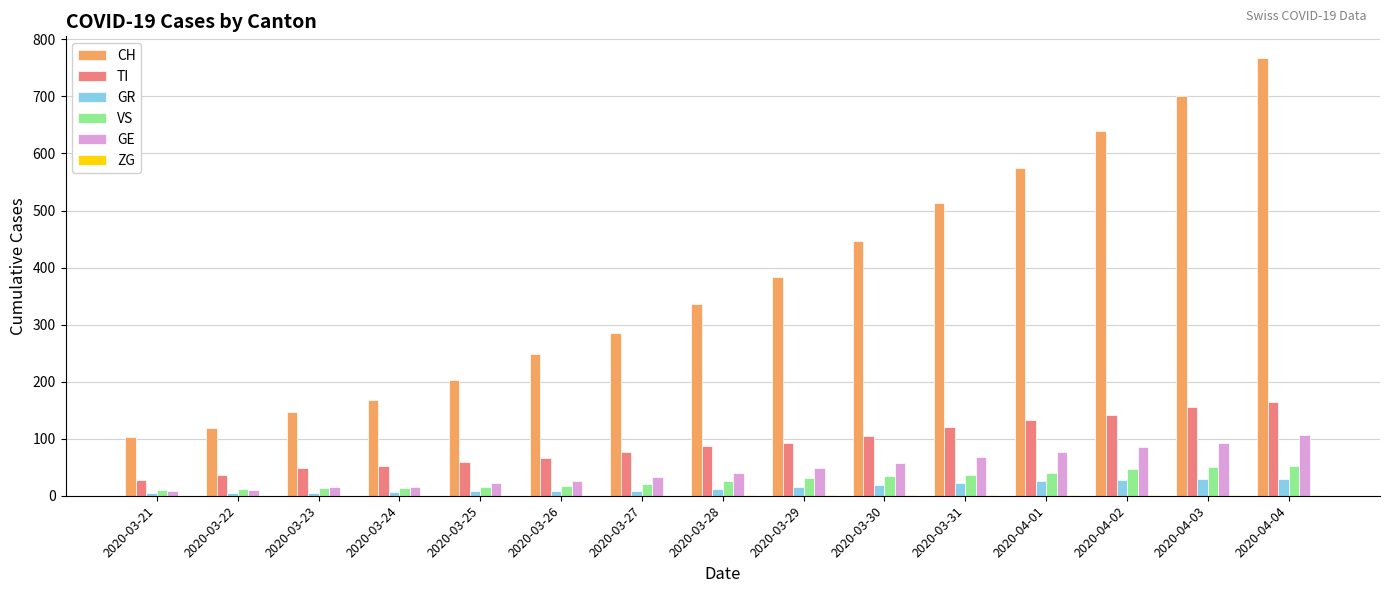

Which series changed the most between 2020-03-23 and 2020-03-30?

CH